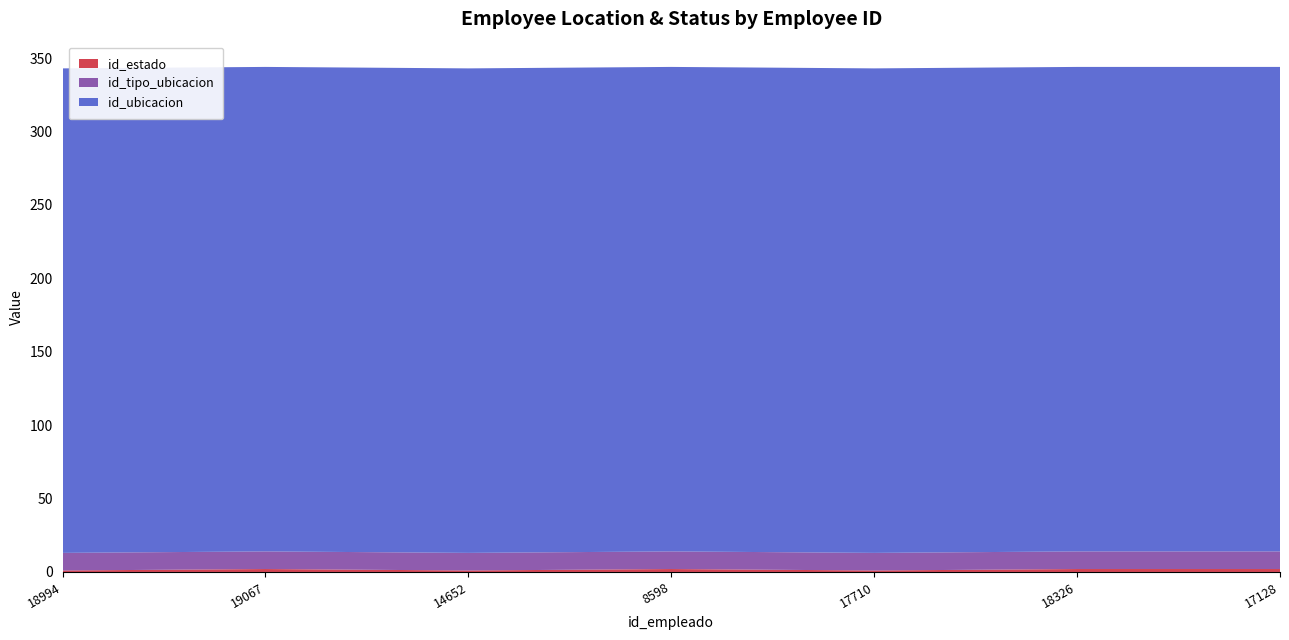

Reading left to right, extract all data points from this chart.

id_estado: 18994=1	19067=2	14652=1	8598=2	17710=1	18326=2	17128=2
id_tipo_ubicacion: 18994=12	19067=12	14652=12	8598=12	17710=12	18326=12	17128=12
id_ubicacion: 18994=330	19067=330	14652=330	8598=330	17710=330	18326=330	17128=330